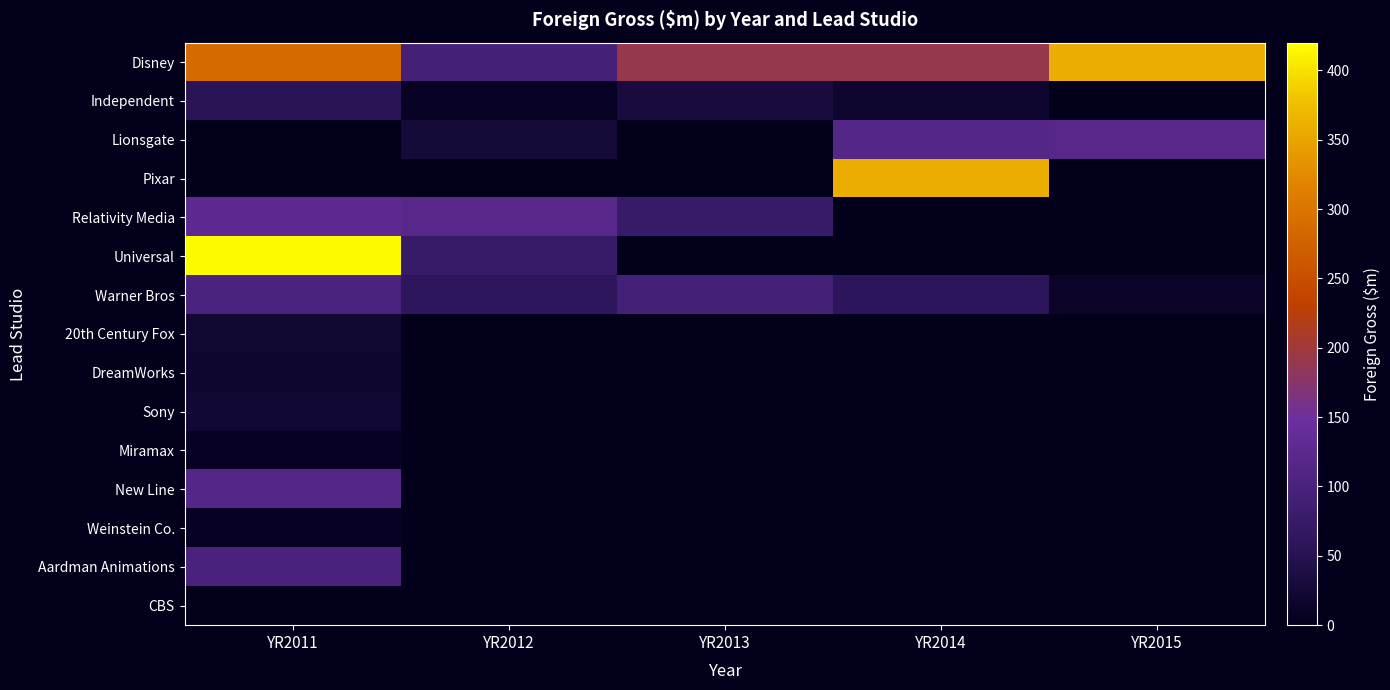

Reading left to right, extract all data points from this chart.

Disney: YR2011=286.0	YR2012=94.0	YR2013=191.8	YR2014=191.4	YR2015=360.4
Independent: YR2011=54.7	YR2012=8.5	YR2013=32.3	YR2014=18.2	YR2015=1.6
Lionsgate: YR2011=0.0	YR2012=27.5	YR2013=0.0	YR2014=115.3	YR2015=119.3
Pixar: YR2011=0.0	YR2012=0.0	YR2013=0.0	YR2014=360.4	YR2015=0.0
Relativity Media: YR2011=128.3	YR2012=119.3	YR2013=74.6	YR2014=0.0	YR2015=0.0
Universal: YR2011=416.3	YR2012=74.6	YR2013=0.0	YR2014=0.0	YR2015=0.0
Warner Bros: YR2011=103.2	YR2012=59.8	YR2013=93.7	YR2014=58.5	YR2015=12.7
20th Century Fox: YR2011=19.7	YR2012=0.0	YR2013=0.0	YR2014=0.0	YR2015=0.0
DreamWorks: YR2011=18.8	YR2012=0.0	YR2013=0.0	YR2014=0.0	YR2015=0.0
Sony: YR2011=24.3	YR2012=0.0	YR2013=0.0	YR2014=0.0	YR2015=0.0
Miramax: YR2011=7.5	YR2012=0.0	YR2013=0.0	YR2014=0.0	YR2015=0.0
New Line: YR2011=115.3	YR2012=0.0	YR2013=0.0	YR2014=0.0	YR2015=0.0
Weinstein Co.: YR2011=7.9	YR2012=0.0	YR2013=0.0	YR2014=0.0	YR2015=0.0
Aardman Animations: YR2011=101.0	YR2012=0.0	YR2013=0.0	YR2014=0.0	YR2015=0.0
CBS: YR2011=1.0	YR2012=0.0	YR2013=0.0	YR2014=0.0	YR2015=0.0